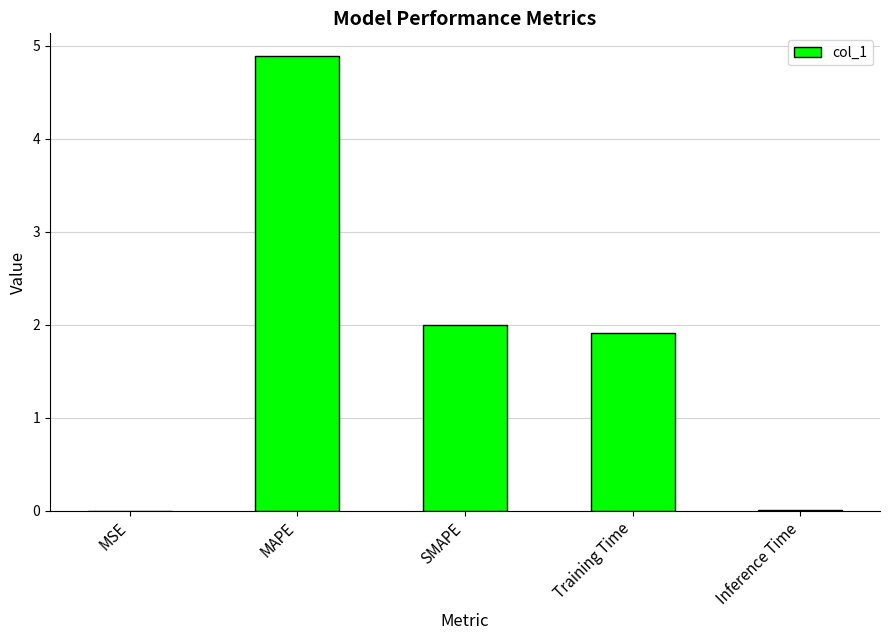

The chart shows a value of 3.1 at SMAPE. True or false?

False